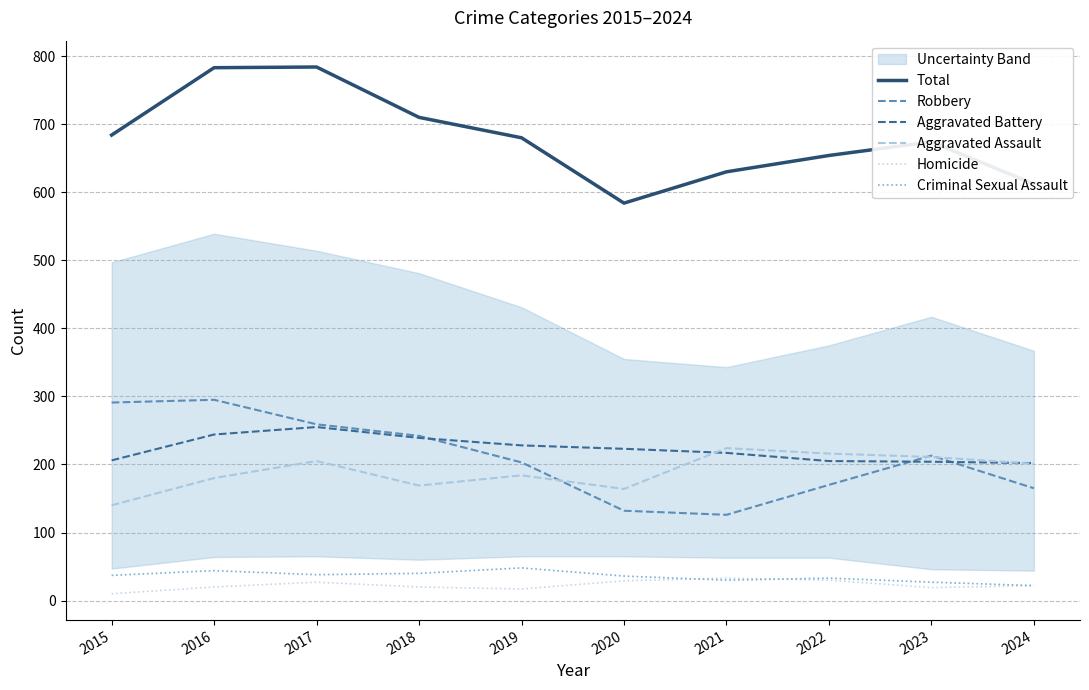

Where is Homicide nearest to the value 21?

2016